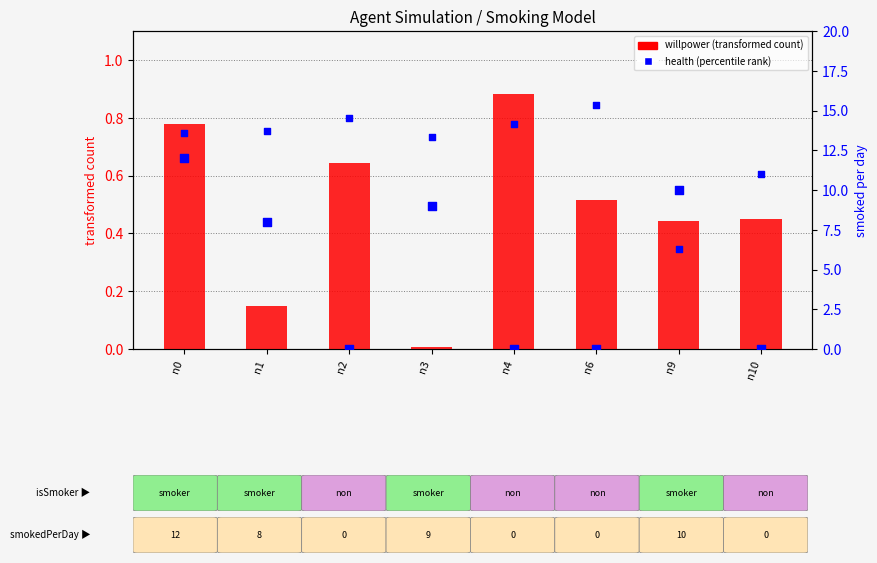

Which series reaches the maximum Y coordinate?

smokedPerDay